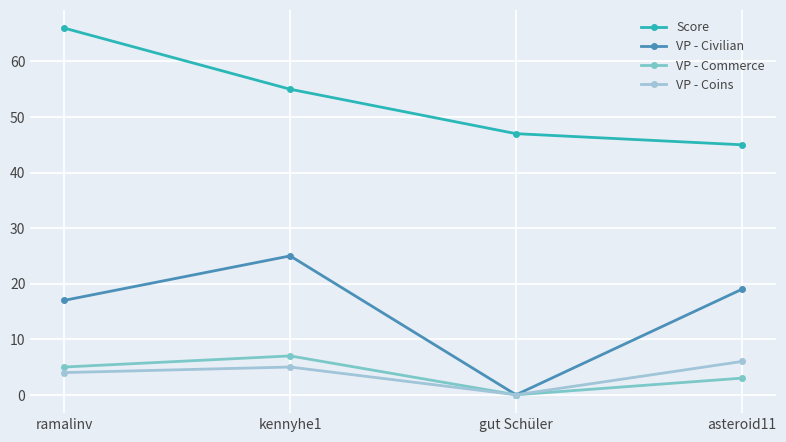

True or false: Score and VP - Civilian intersect in this chart.

False